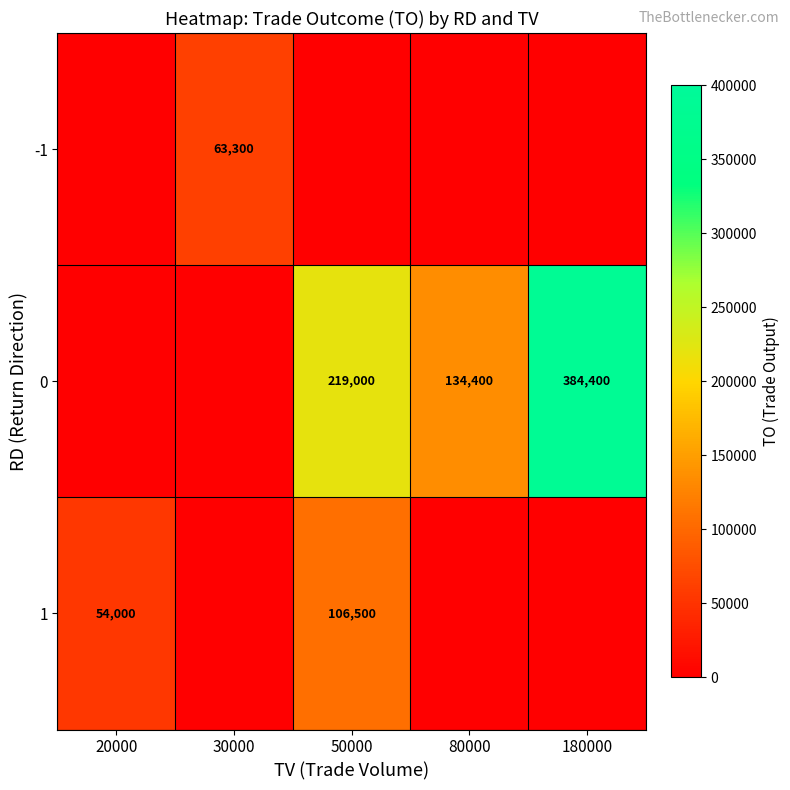

What is the difference between the 0 values at 180000 and 50000?

165400